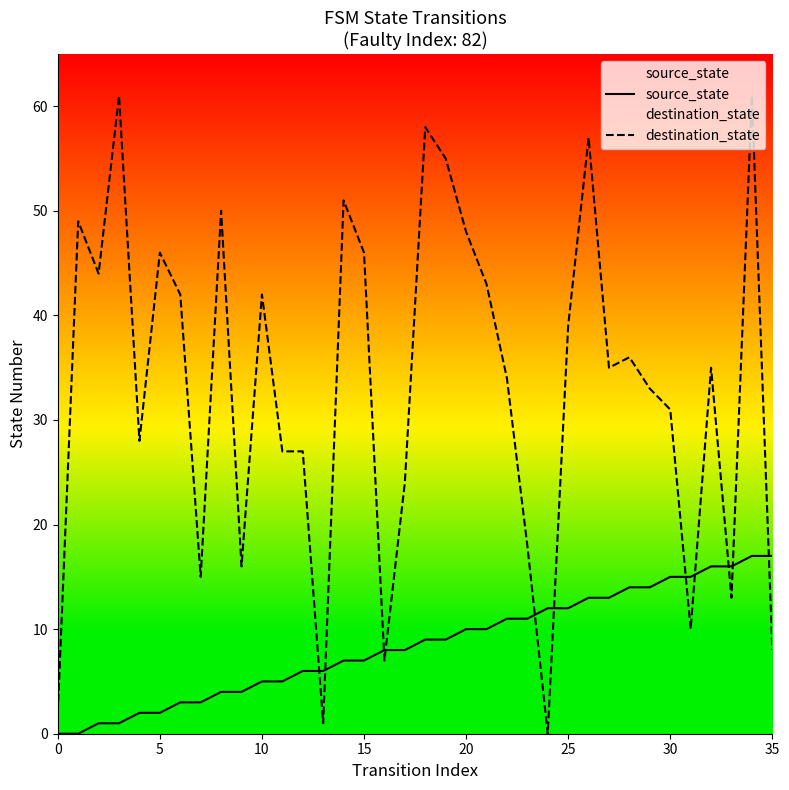

True or false: source_state and destination_state intersect in this chart.

True